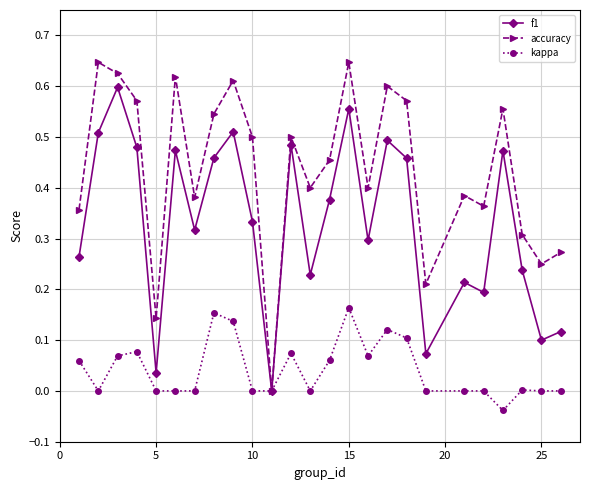

Which series has the largest range (max minus min)?

accuracy